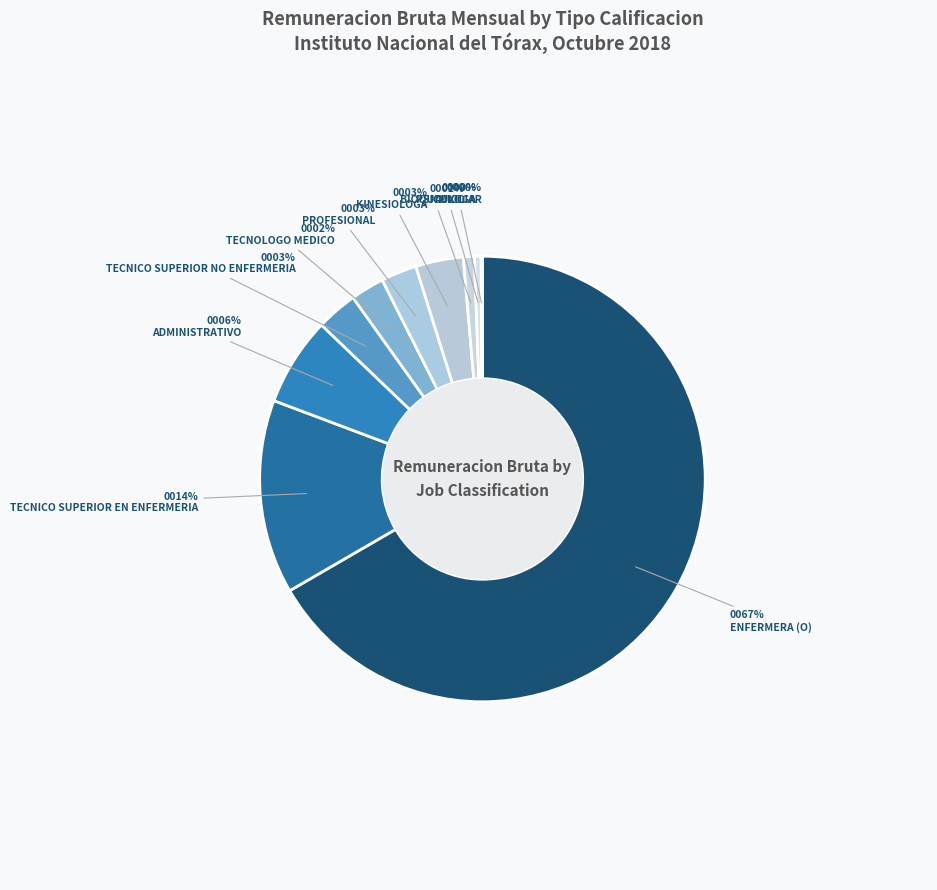

Approximately how many times larger is the value at BIOQUIMICO compared to ADMINISTRATIVO?

0.1